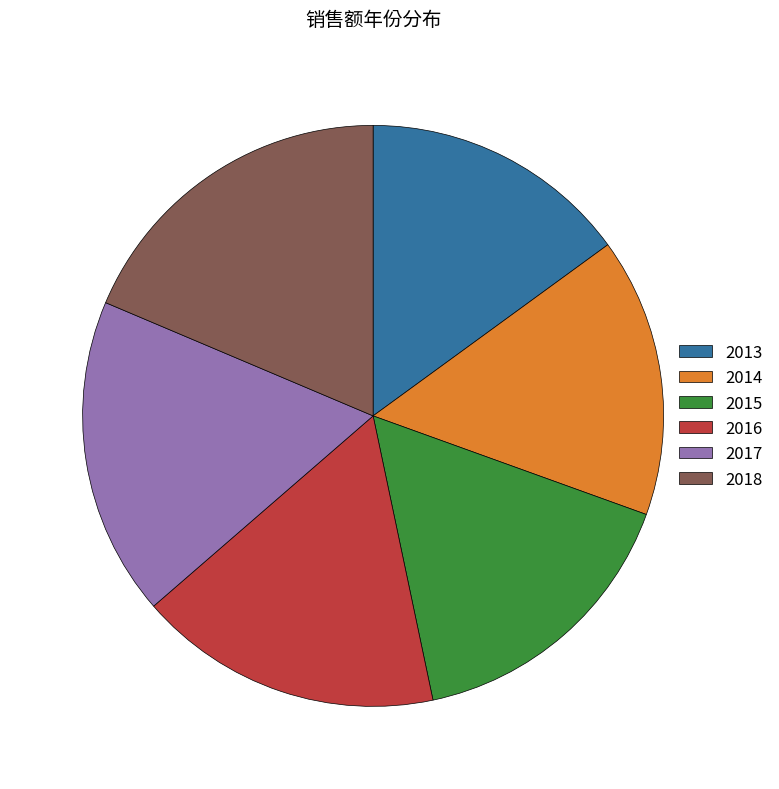

Is there a majority slice in this chart?

No